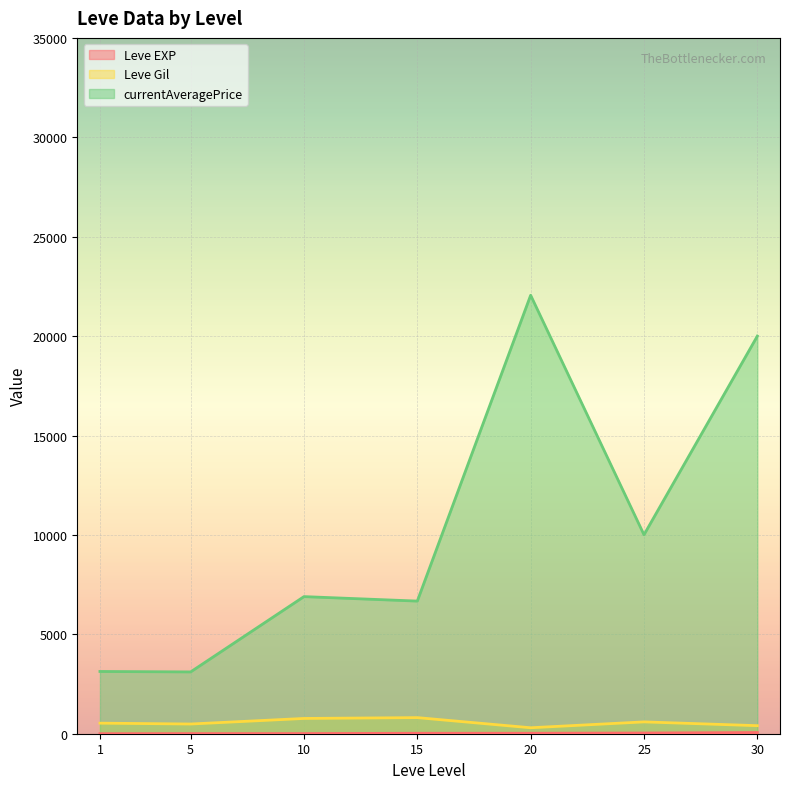

True or false: Leve Gil and currentAveragePrice cross at least once.

False